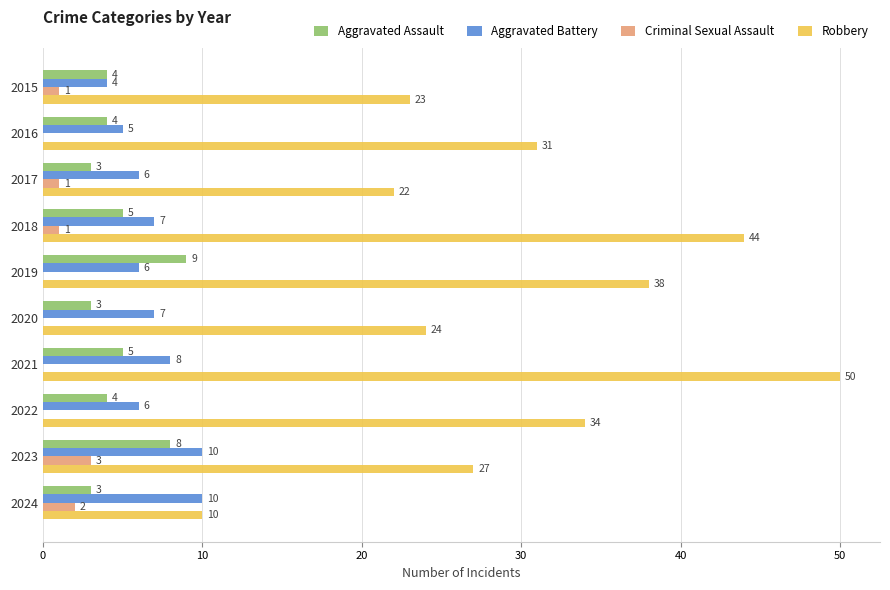

True or false: Robbery has a value of 31 at 2016.

True